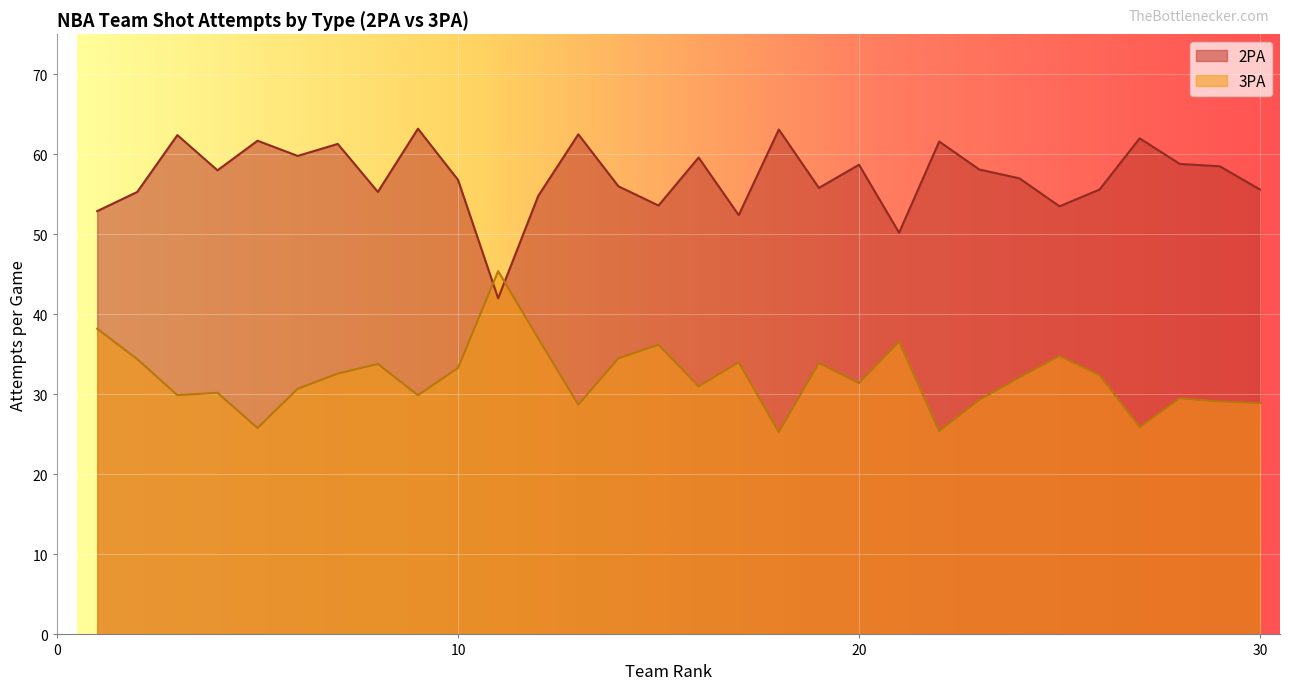

What are all the series names shown in the legend?

2PA, 3PA